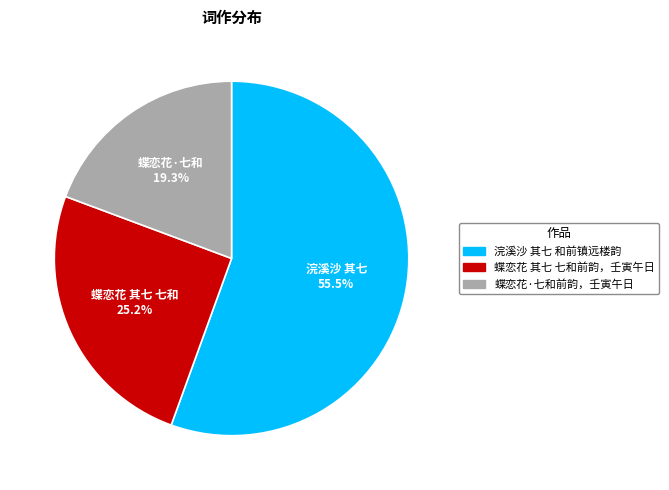

Which slice is the largest?

浣溪沙 其七 和前镇远楼韵